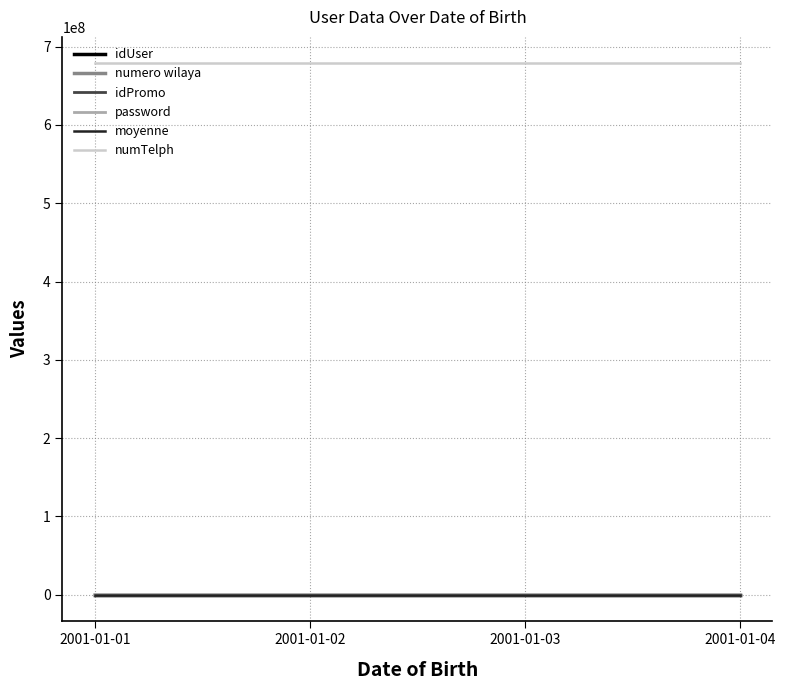

What is the total value across all series at 2001-01-03?

678473701